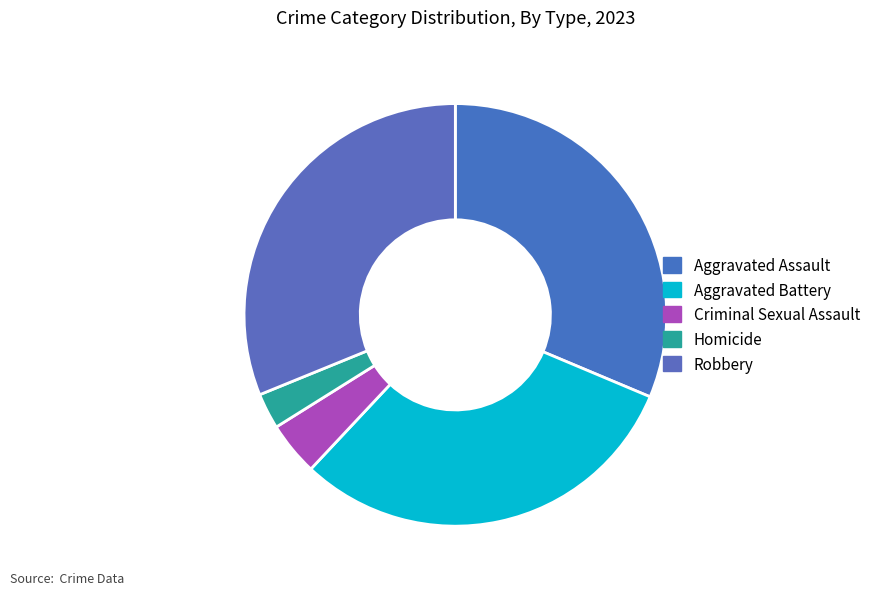

Combined, do Aggravated Battery and Criminal Sexual Assault account for over 50%?

No